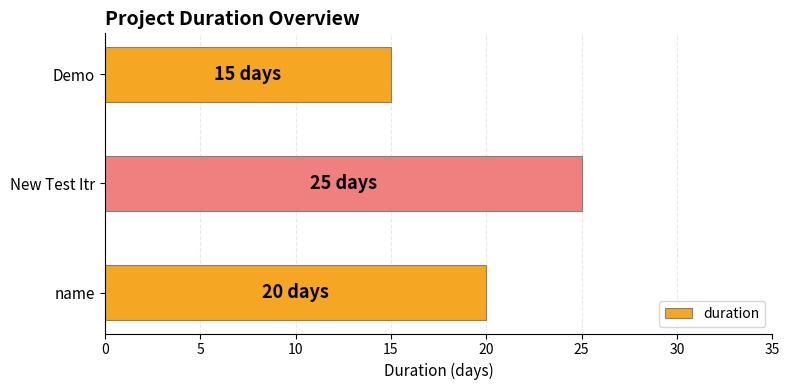

What is the minimum value shown in the chart?

15